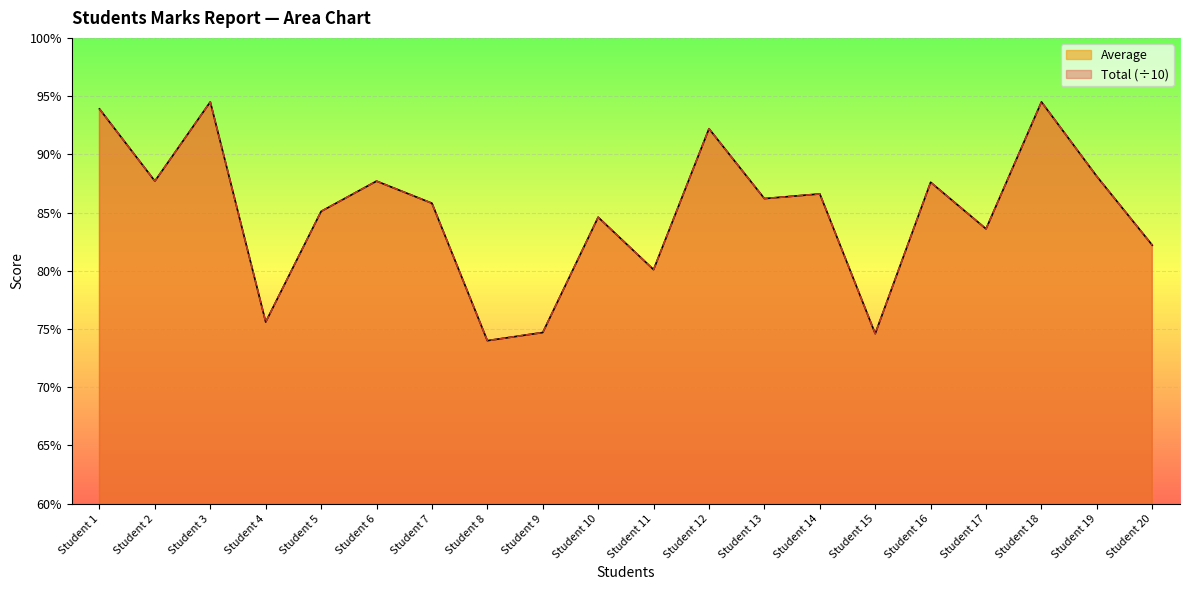

What is the difference between the Total values at Student 12 and Student 9?

17.5